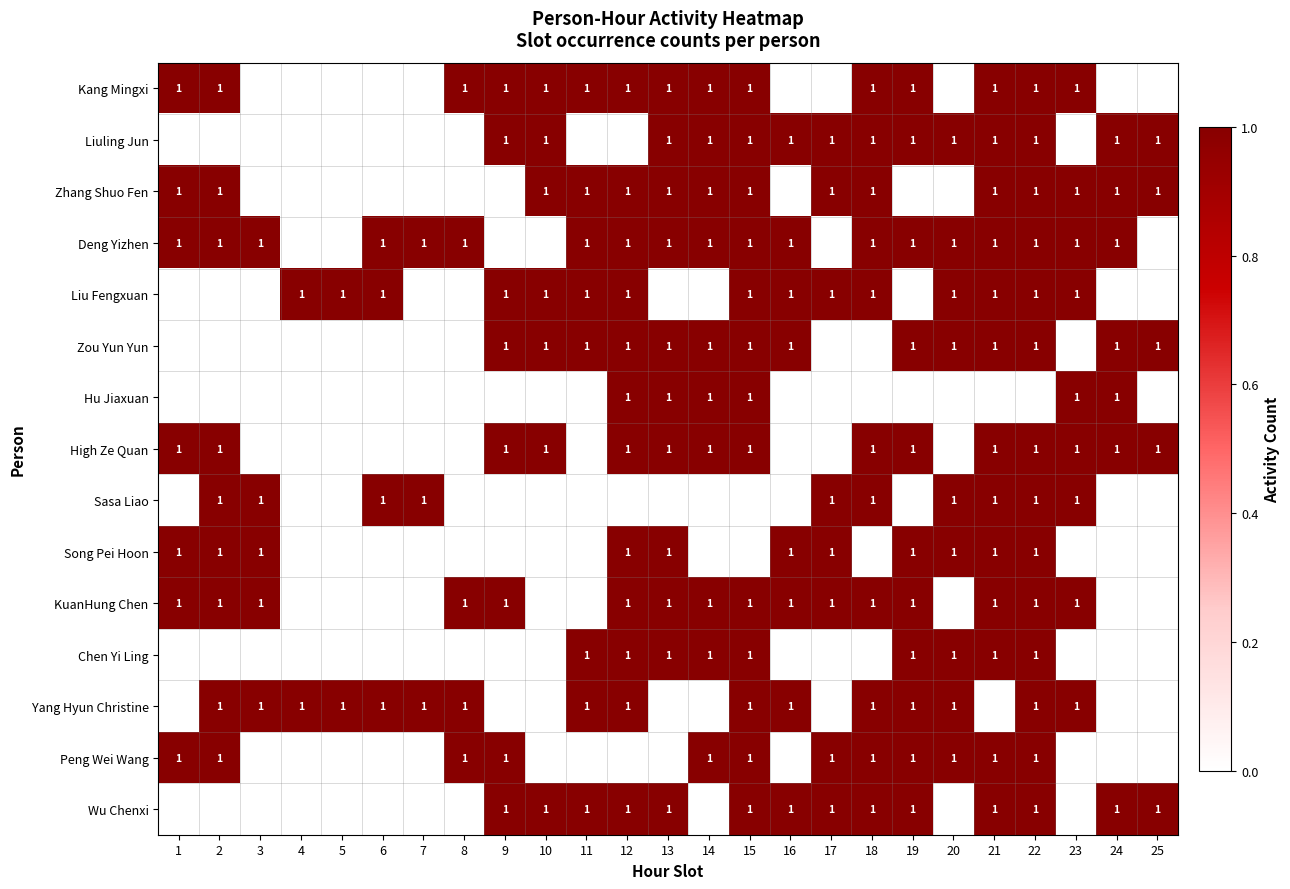

Is it true that Deng Yizhen equals 2 at 11?

False